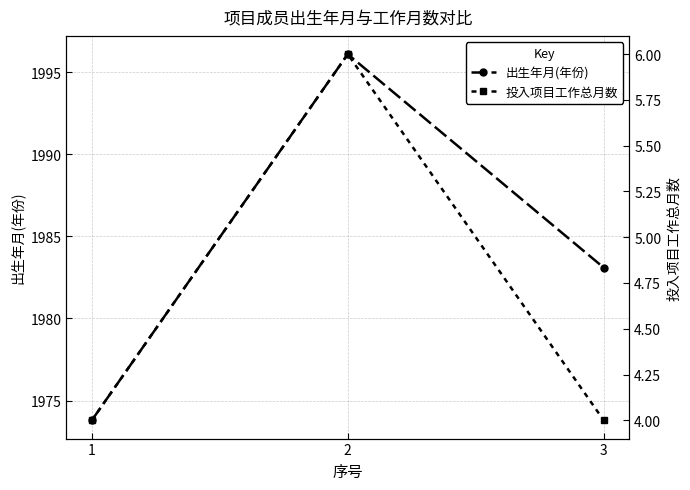

What is the value of the 投入项目工作总月数 point at the 1st from the left?

4.0